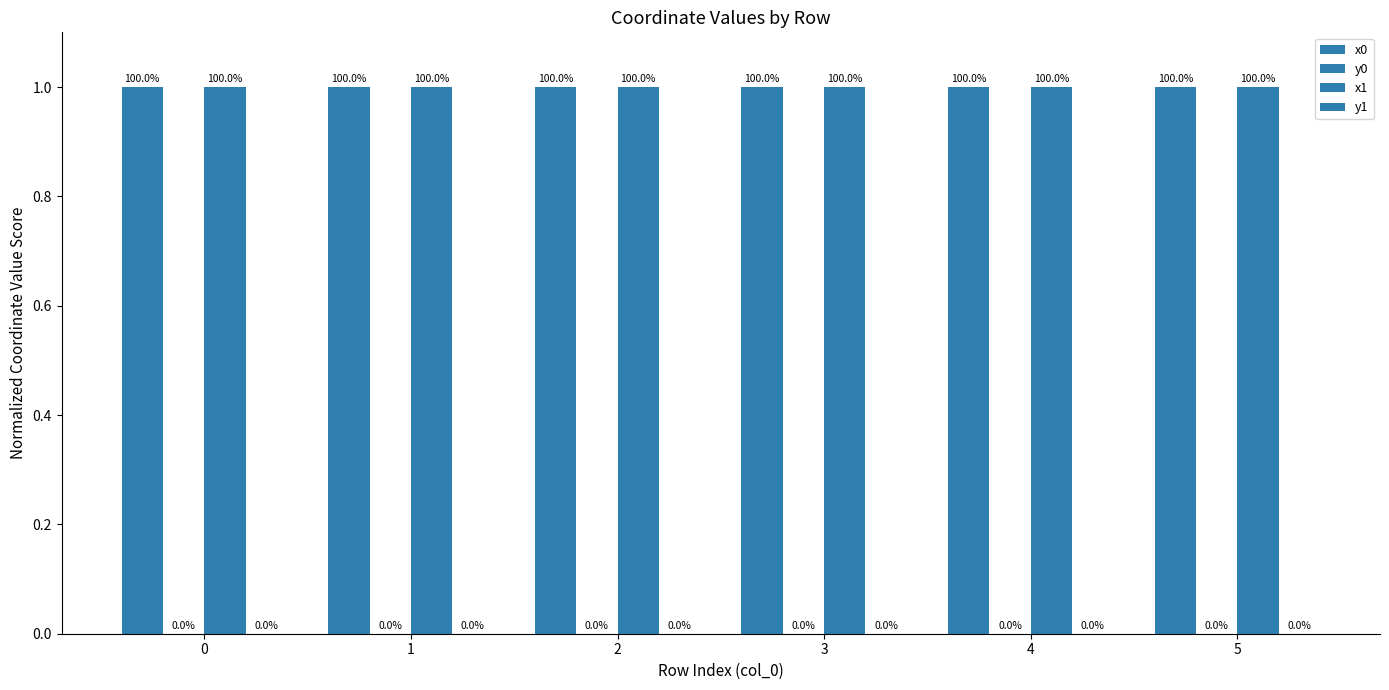

How many series are shown in this chart?

4